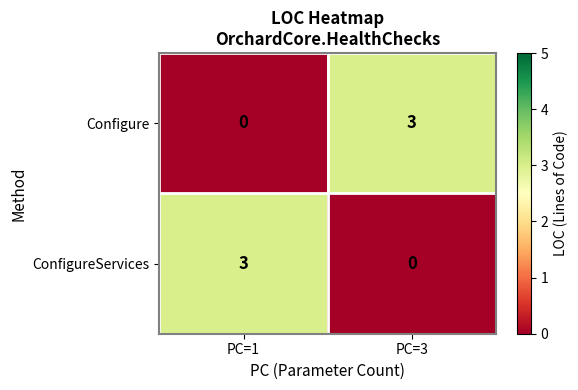

What is the difference between the maximum and minimum values in the Configure series?

3